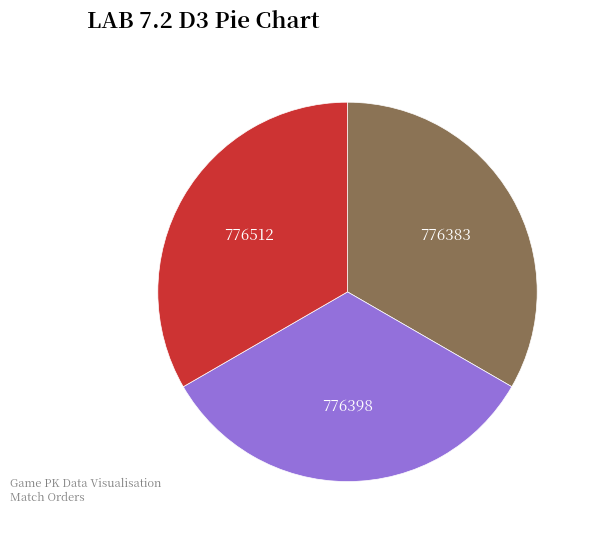

Is there any slice that represents more than half of the pie?

No